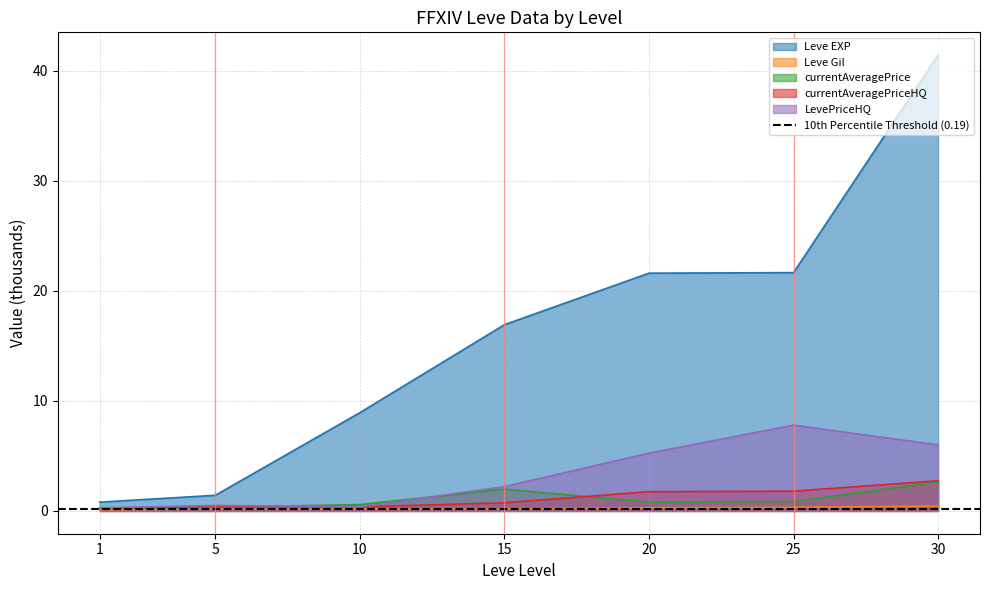

In currentAveragePriceHQ, how many points are lower than both neighbors (excluding endpoints)?

1